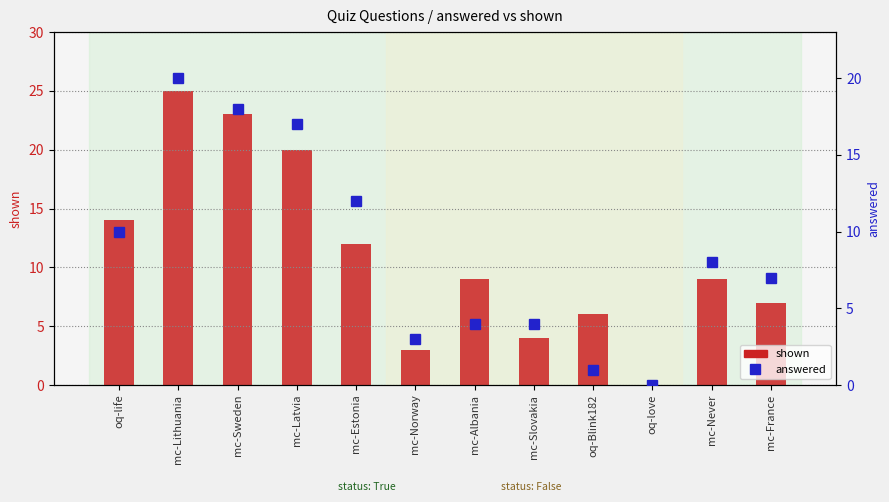

How many data points does each series have?

12